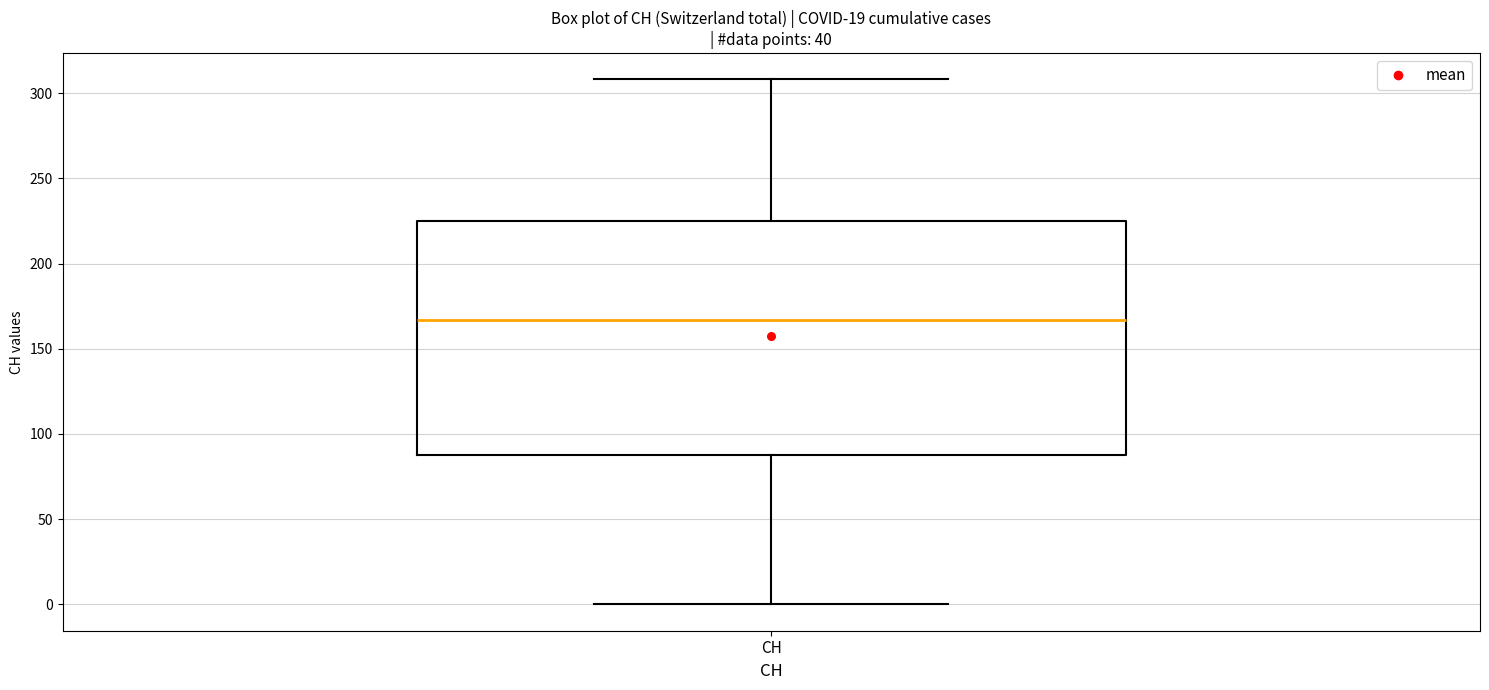

Transcribe this box plot: give where the median line is, the range the box spans, and where the two whiskers end, as read against the y-axis. The values are not printed on the chart, so give them approximately, as read against the axis.

median 165, box 90 to 225, whiskers 0 to 310